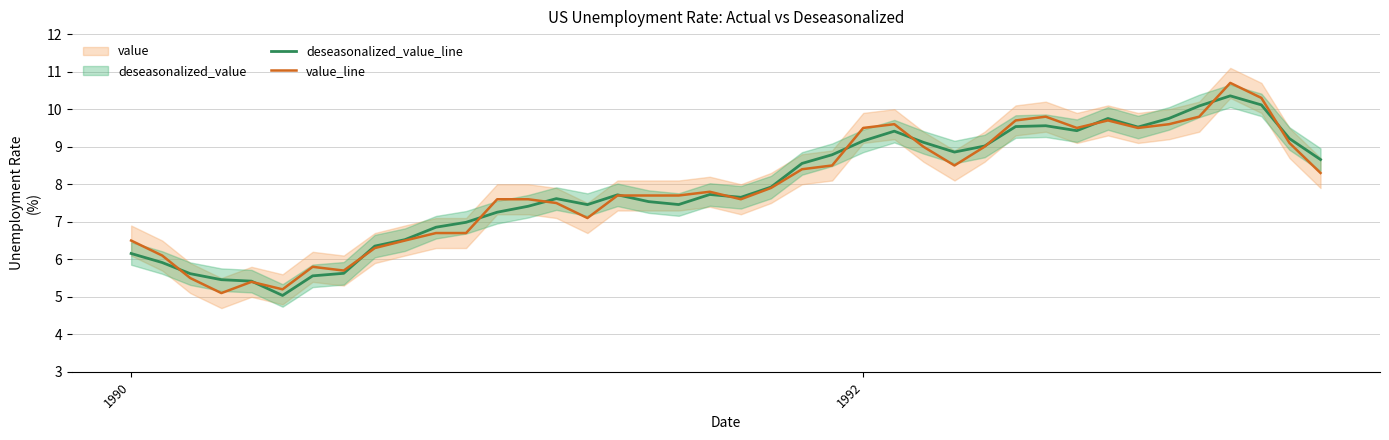

What is the sum of all deseasonalized_value_line values?

316.1